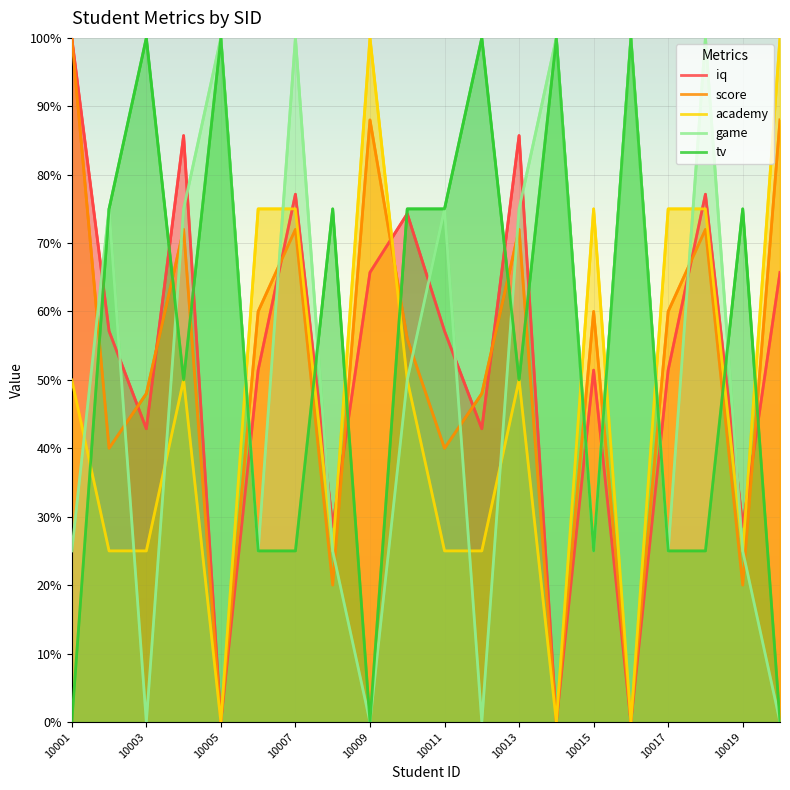

How many interior local peaks does the academy series have?

4